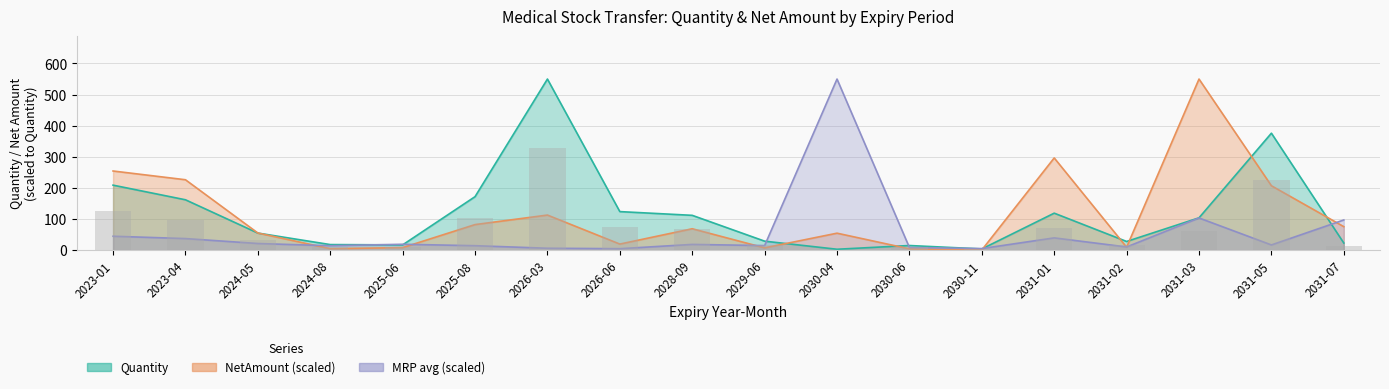

True or false: Quantity has a value of 124.0 at 2026-06.

True